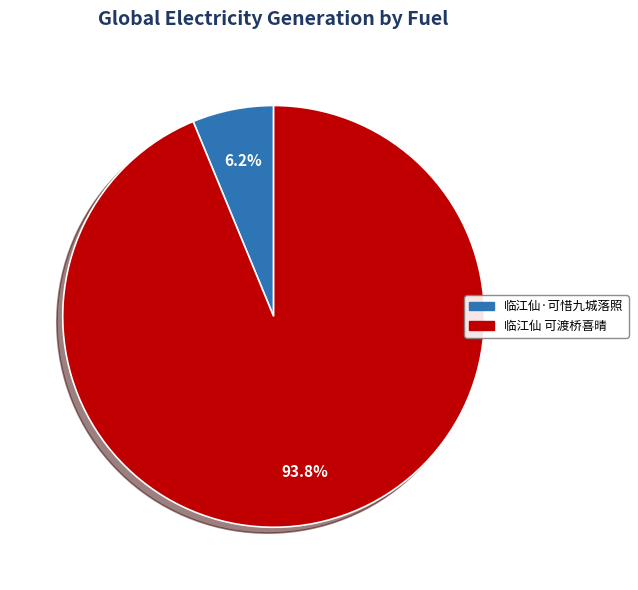

Which slice is the largest?

临江仙 可渡桥喜晴